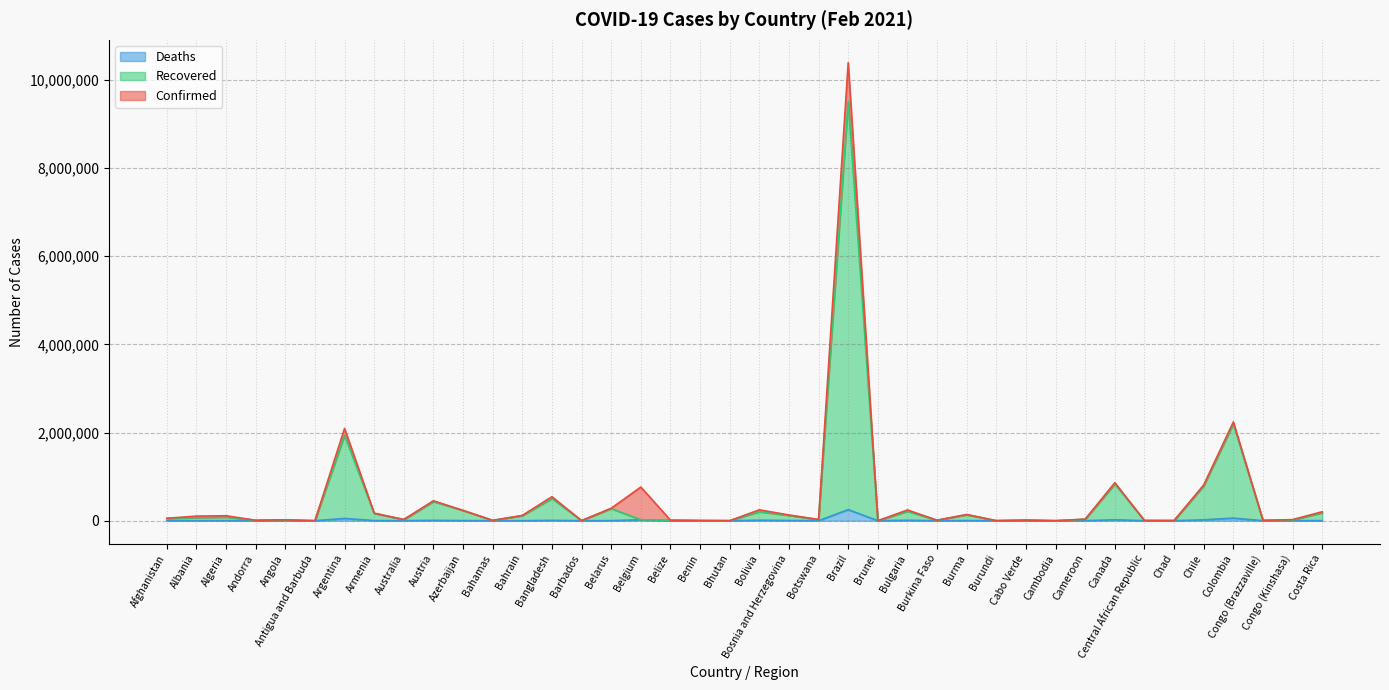

What is the difference between the highest and lowest values at Austria?

444274